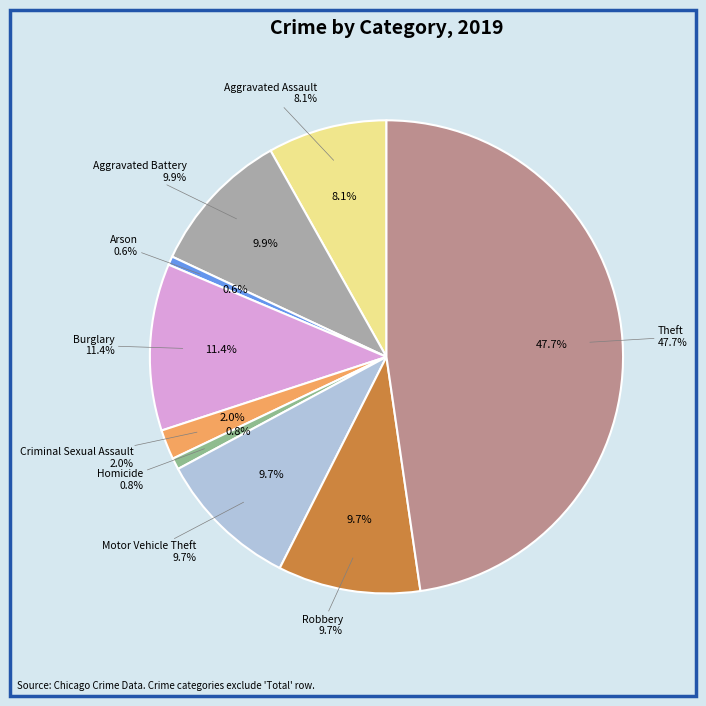

How many slices are in this pie chart?

9